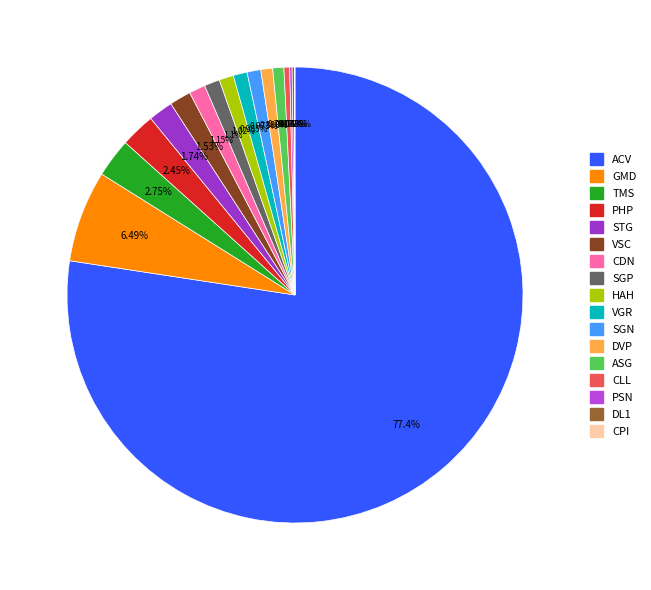

Which category has the biggest portion of the pie?

ACV